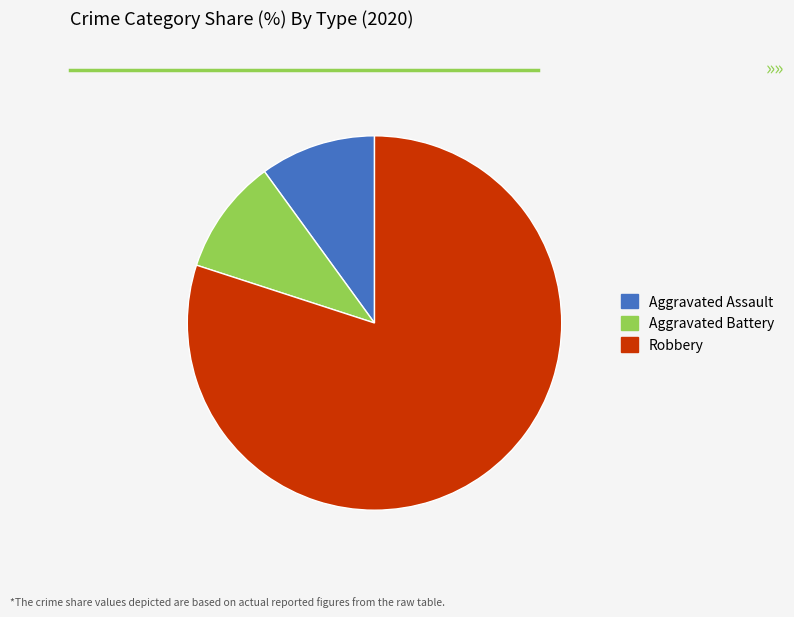

Which slice is the largest?

Robbery